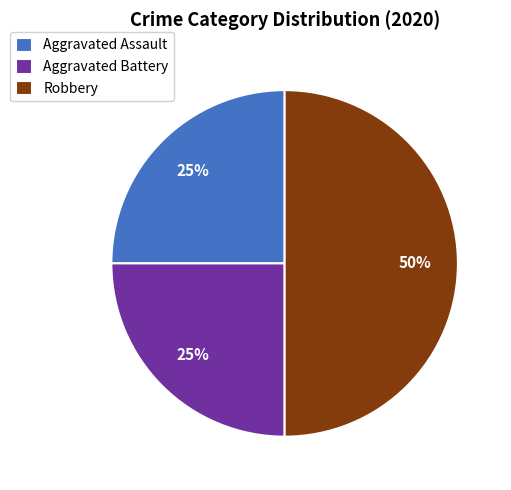

Does Aggravated Battery represent more than half of the total?

No